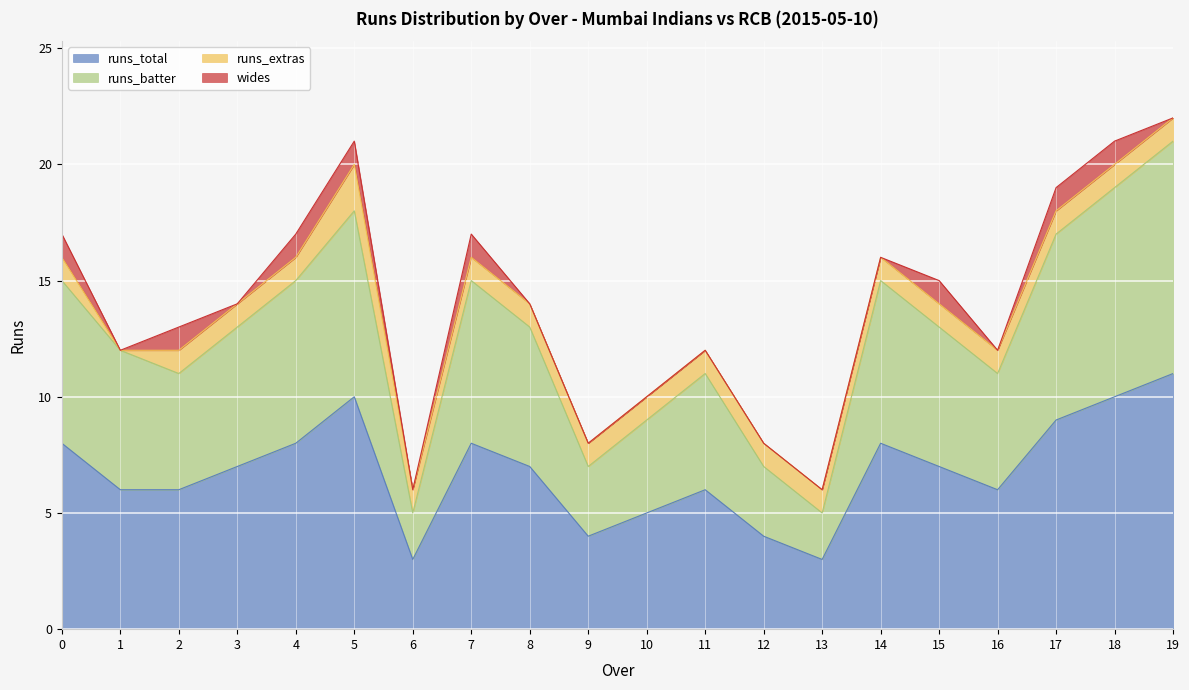

What is the total value across all series at 9?

8